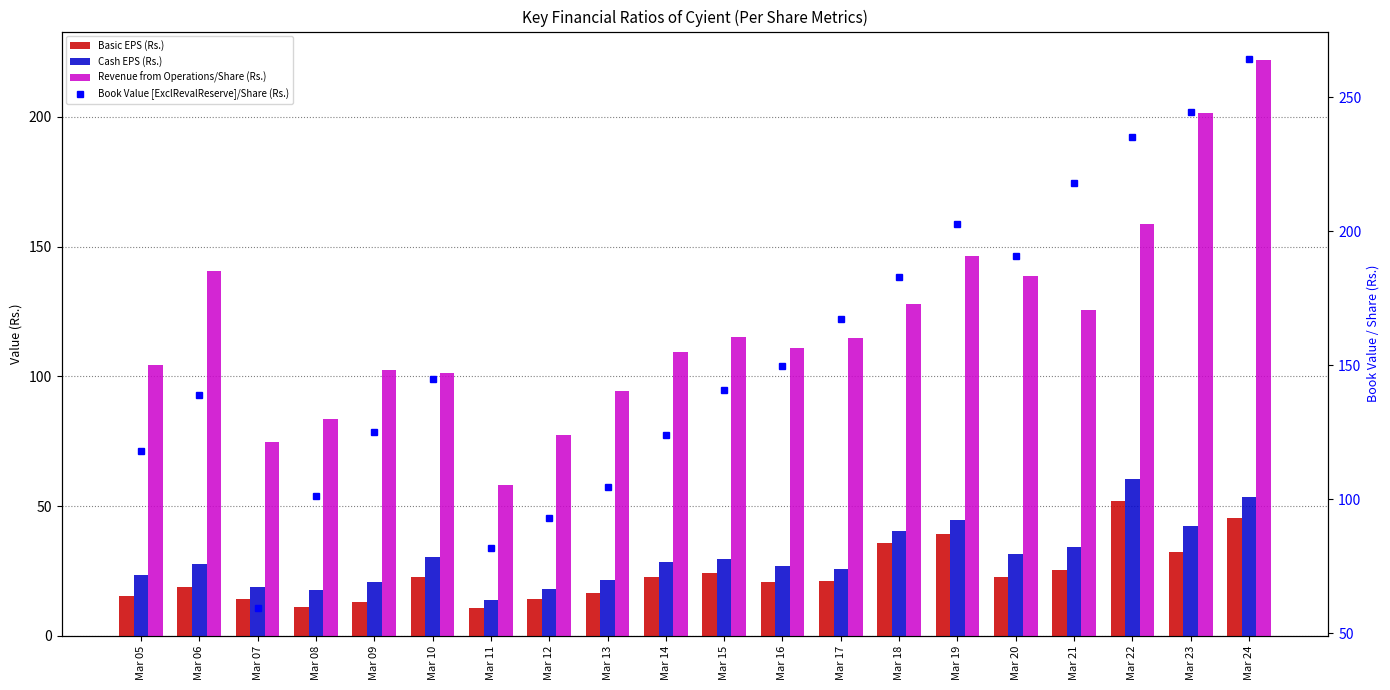

What is the value of the Cash EPS (Rs.) bar at the 16th from the left?

31.6